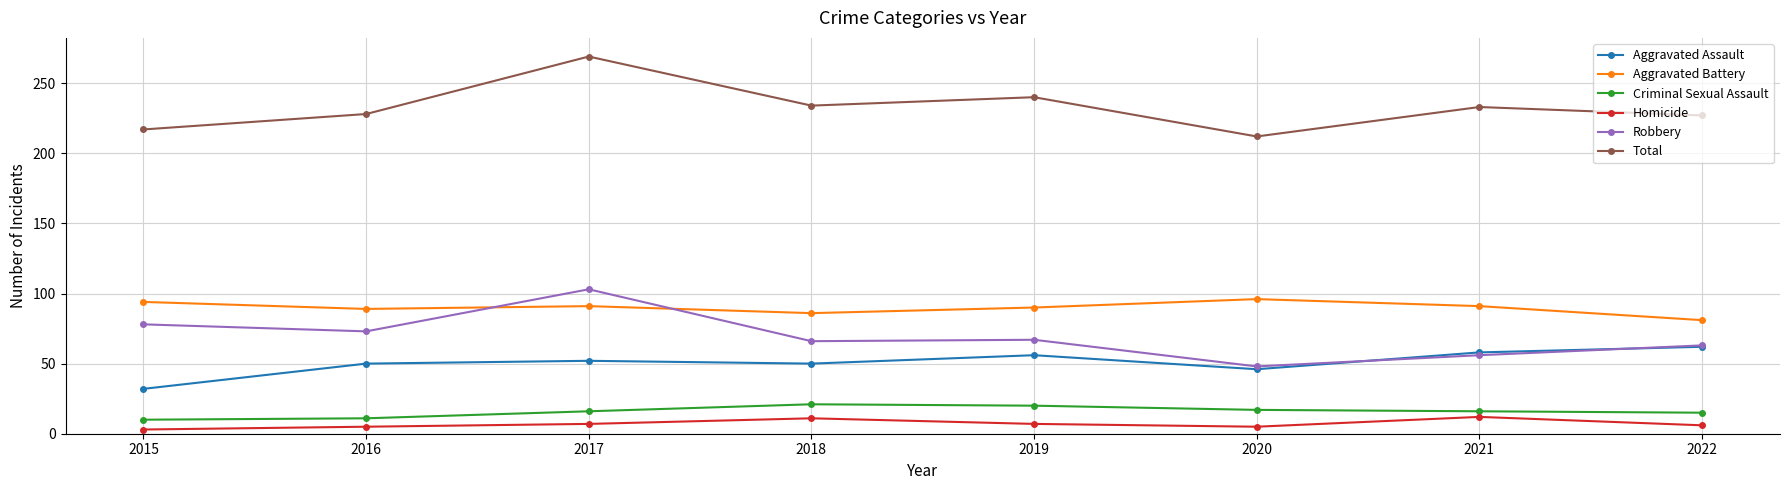

What are all the series names shown in the legend?

Aggravated Assault, Aggravated Battery, Criminal Sexual Assault, Homicide, Robbery, Total